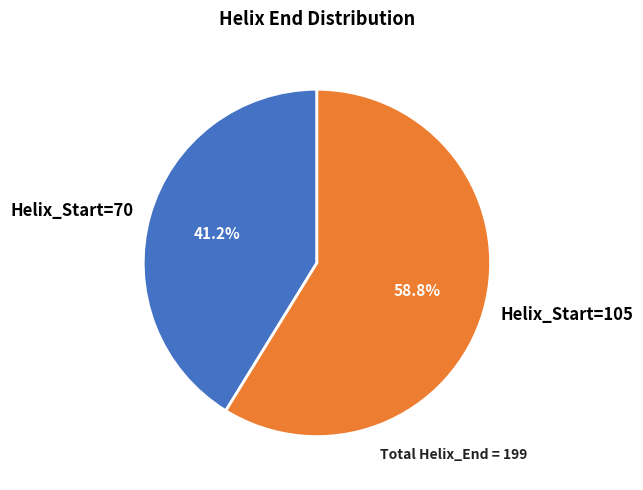

To the nearest percent, what is the average slice percentage?

50%